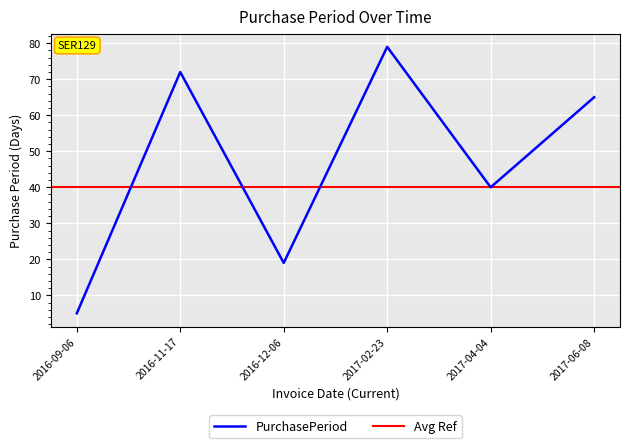

How many data points does each series have?

6